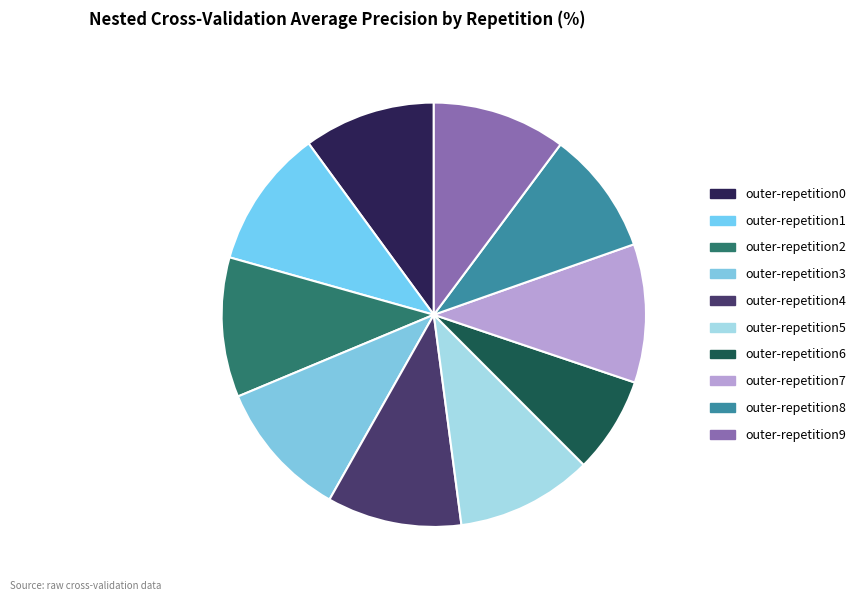

Does outer-repetition1 account for over 50% of the chart?

No